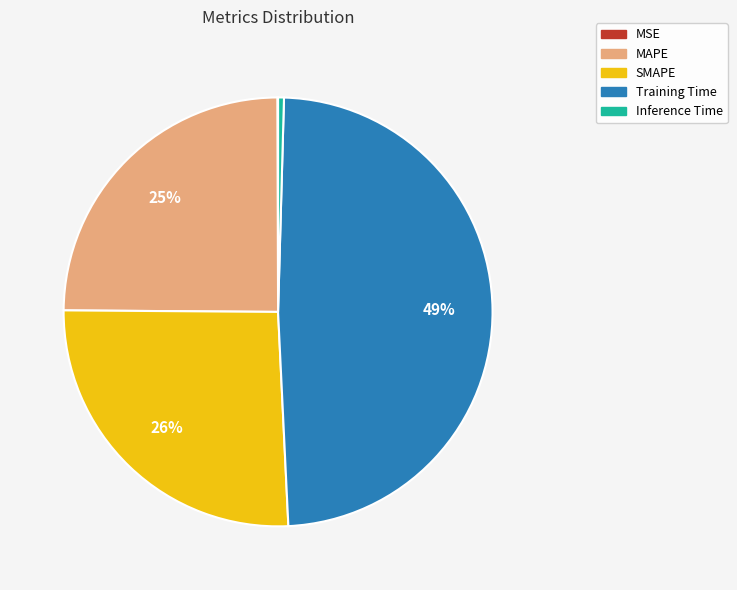

Which slice is the largest?

Training Time